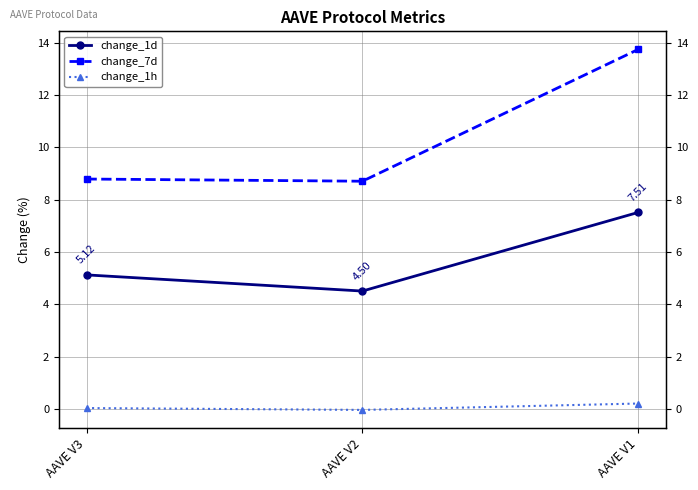

Does the chart have visible grid lines?

Yes